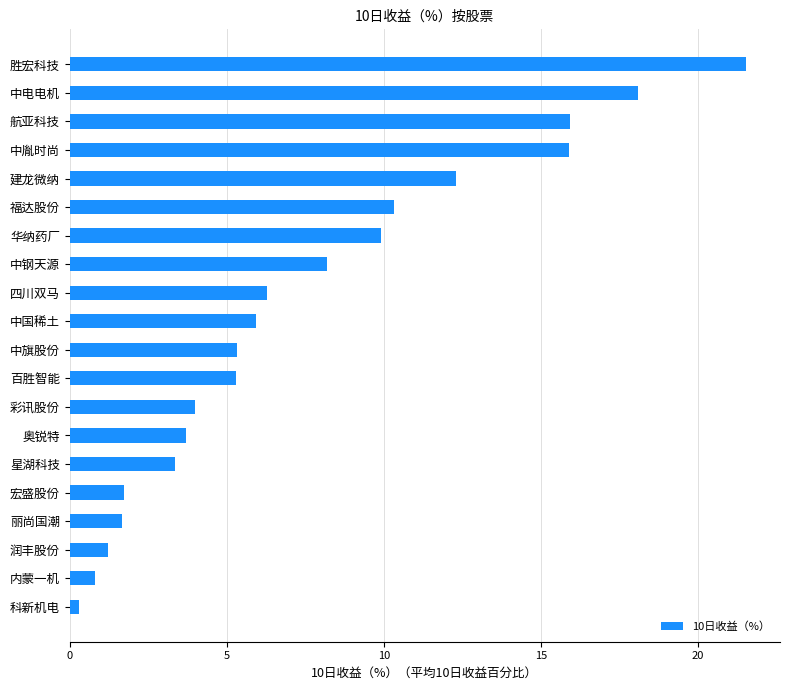

How many series are shown in this chart?

1